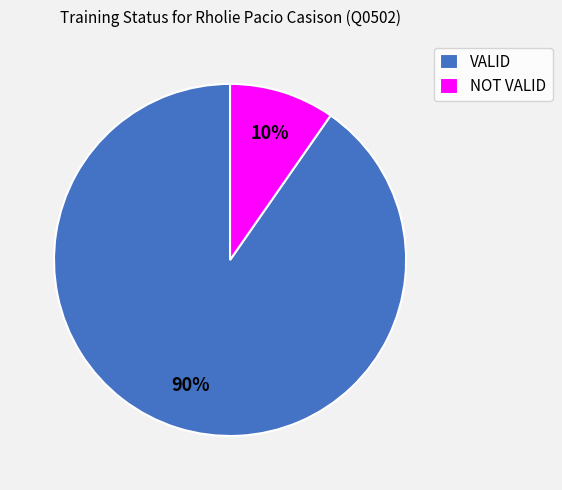

To the nearest percent, what is the combined percentage of VALID and NOT VALID?

100%